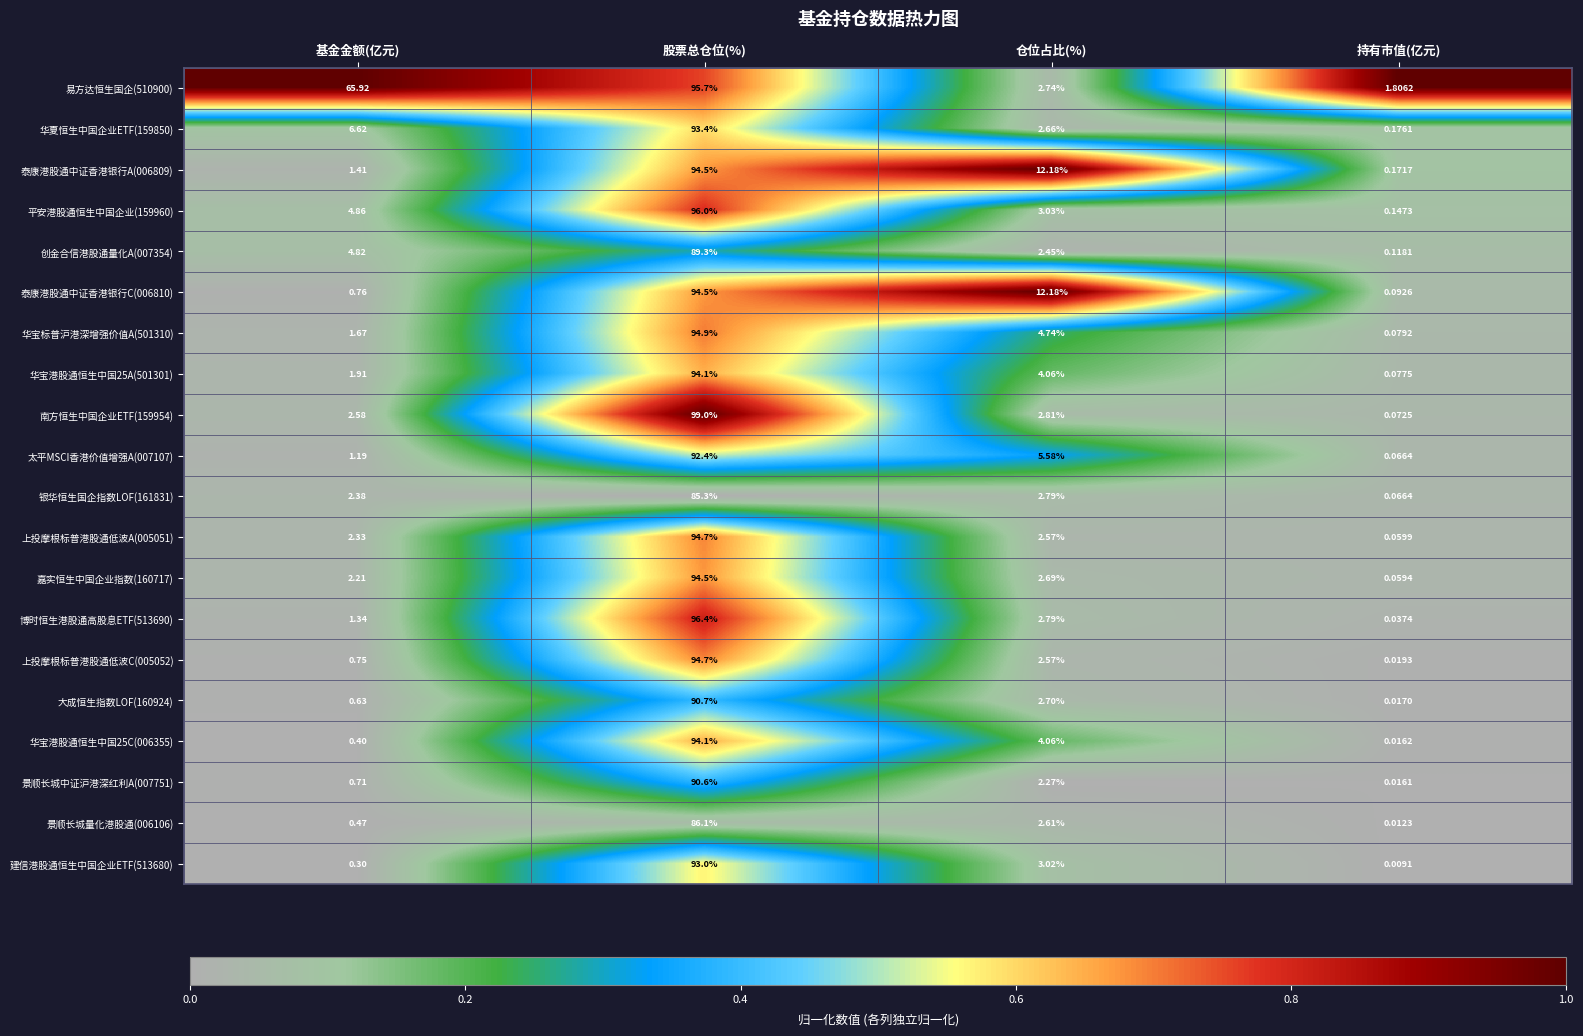

Which category has the highest value across all series?

股票总仓位(%)